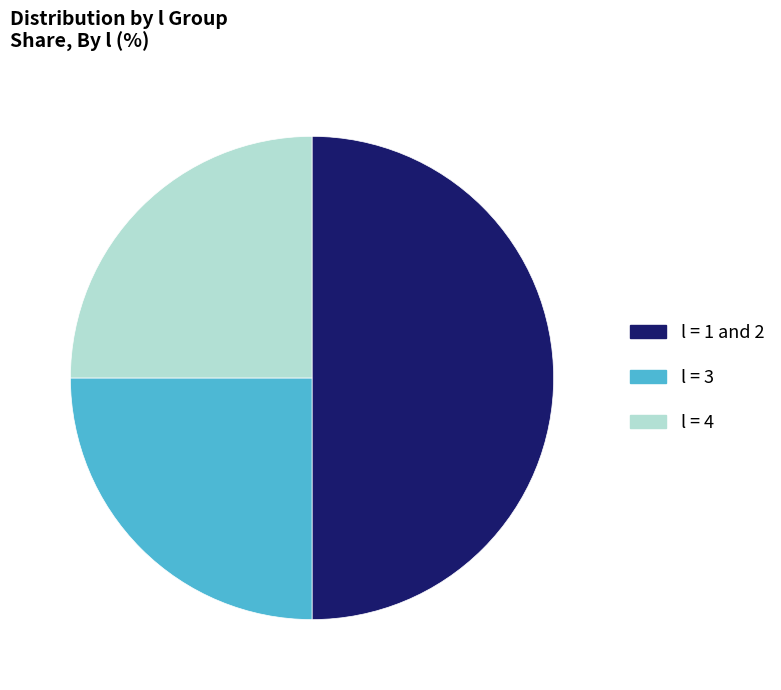

Which category has the smallest portion of the pie?

l=3